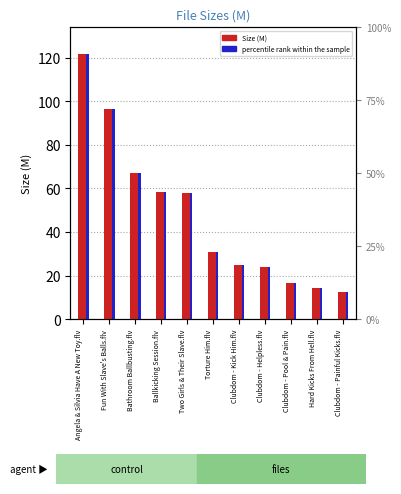

Rank the series at Two Girls & Their Slave.flv from highest to lowest value.

Size (M), percentile rank within the sample